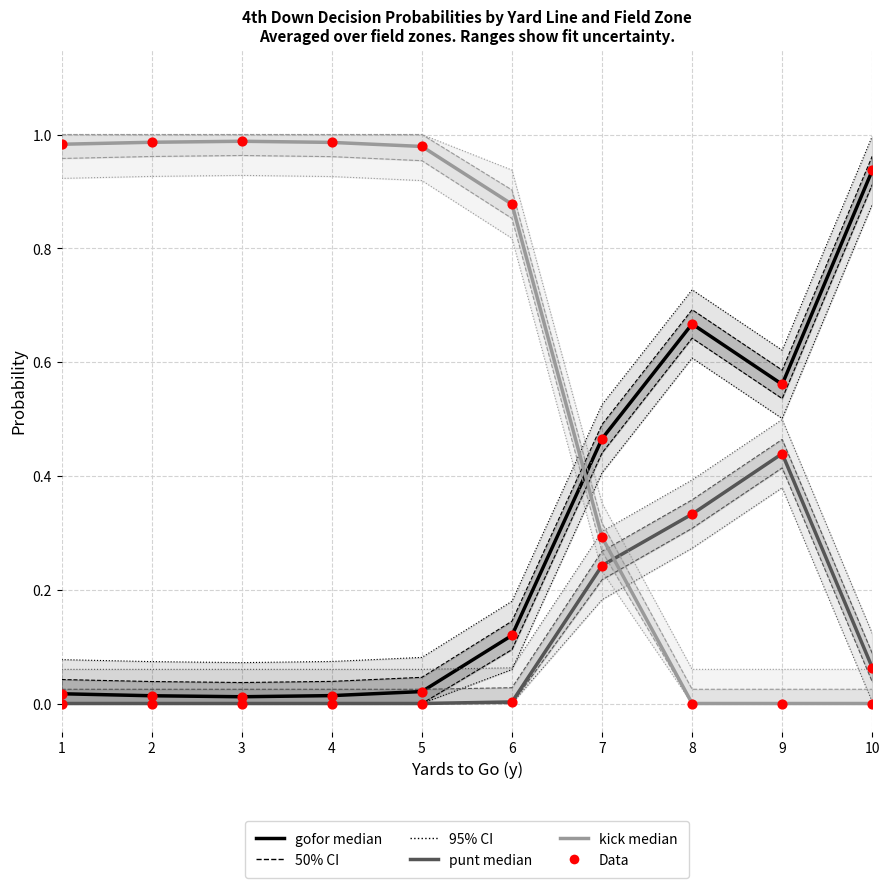

Which series contains the lowest Y value?

punt median